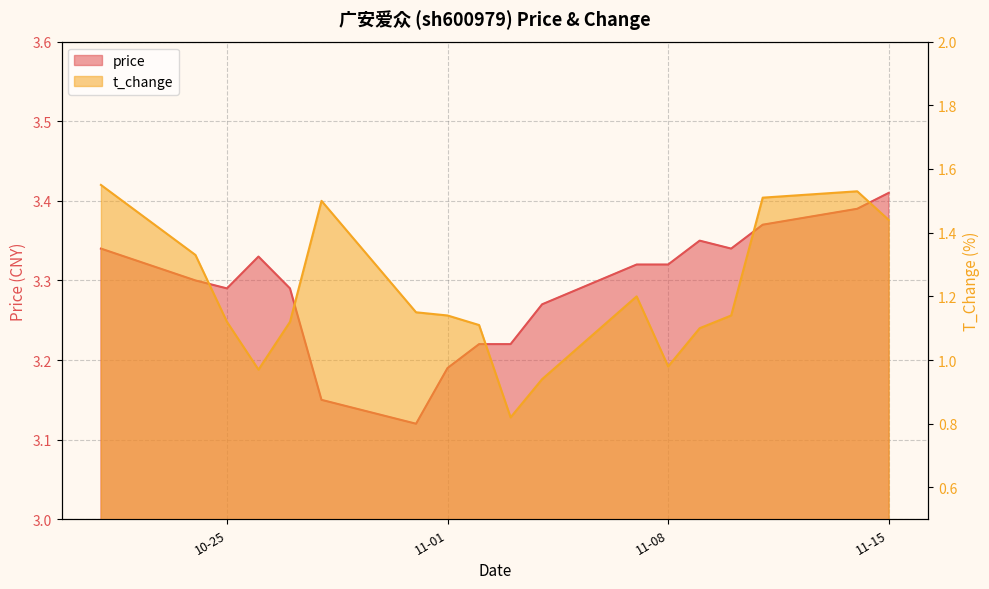

The value of price at 2022-11-07 is 3.3. True or false?

True